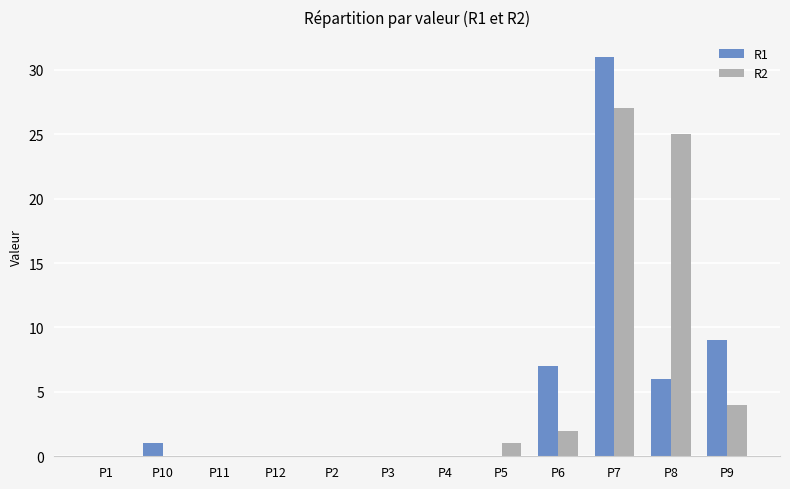

Which series changed the most between P5 and P8?

R2